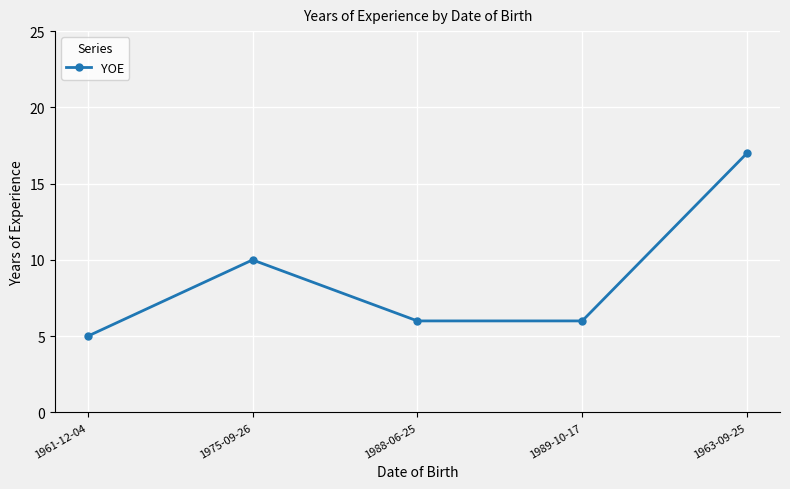

What is the sum of all values?

44